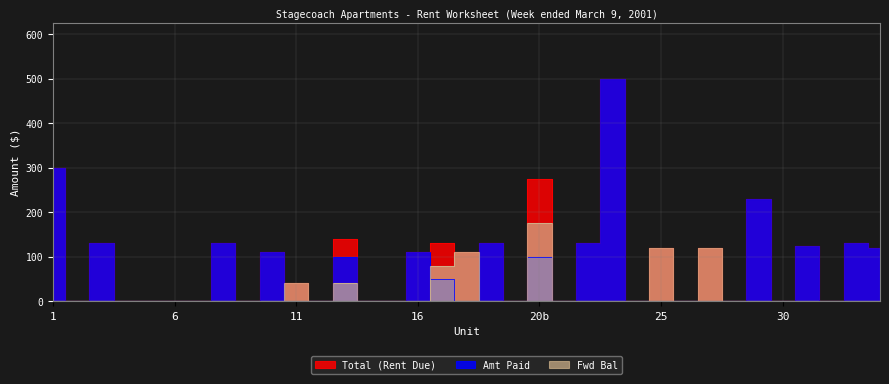

What are all the series names shown in the legend?

Total (Rent Due), Amt Paid, Fwd Bal